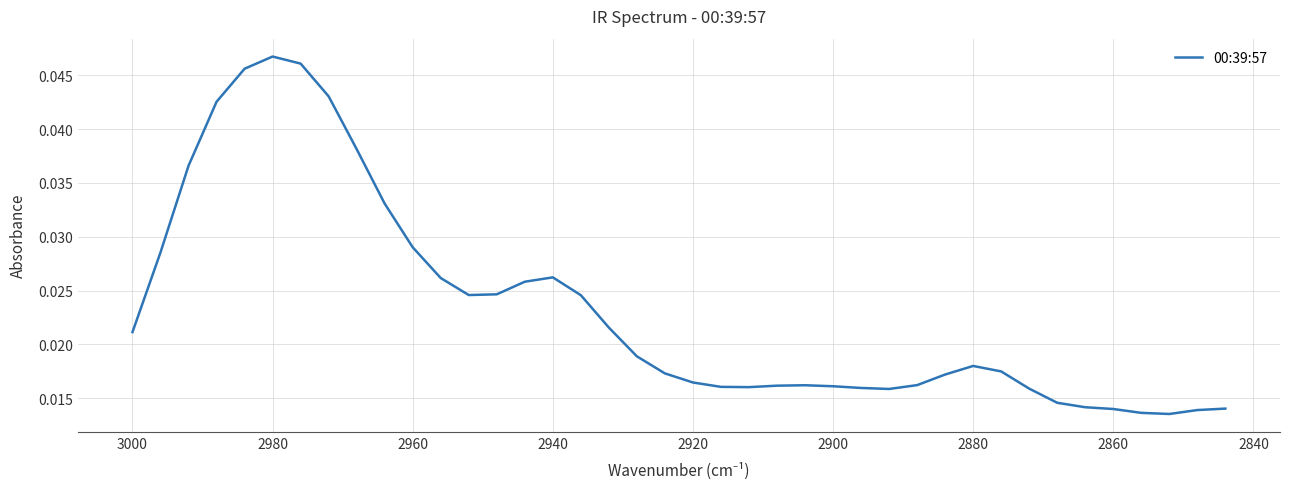

How many points are higher than both their immediate neighbors (excluding endpoints)?

4